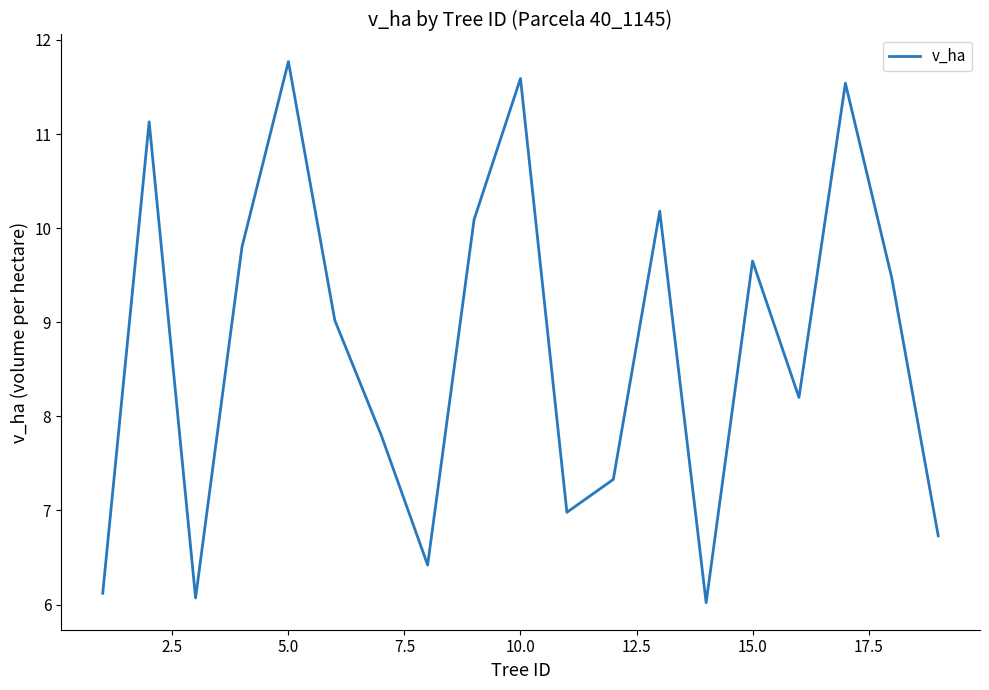

True or false: the data has more than 0 interior local peaks.

True